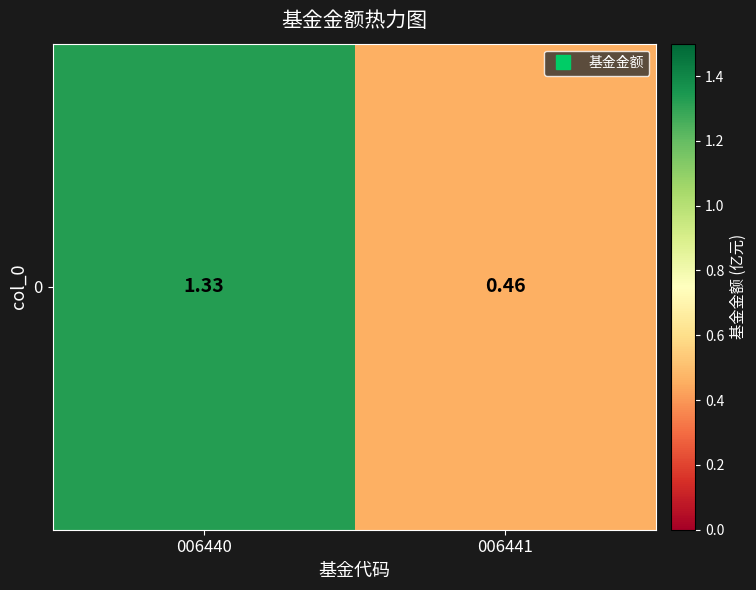

Reading right to left, what are all the values shown in this chart?

0.5	1.3